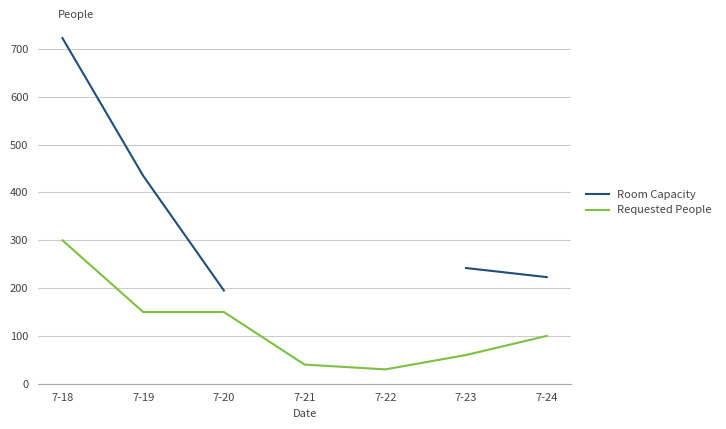

What is the maximum value for Requested People?

300